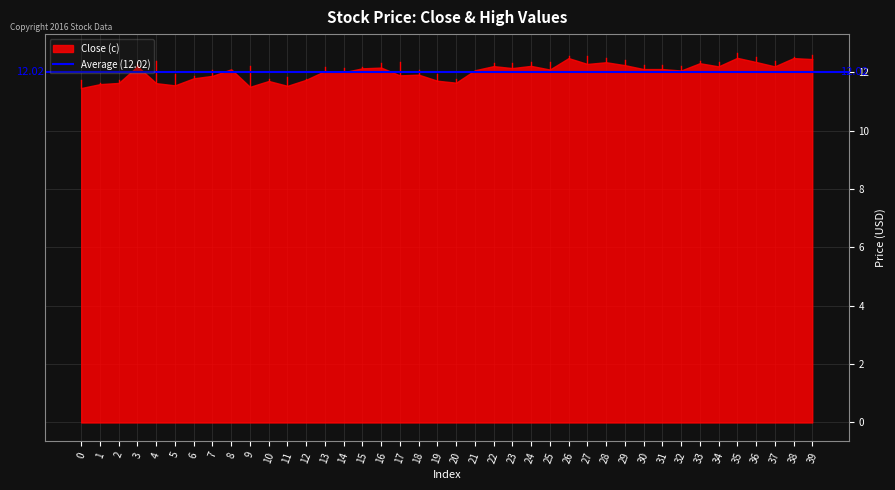

How many interior local peaks does the High (h) series have?

8